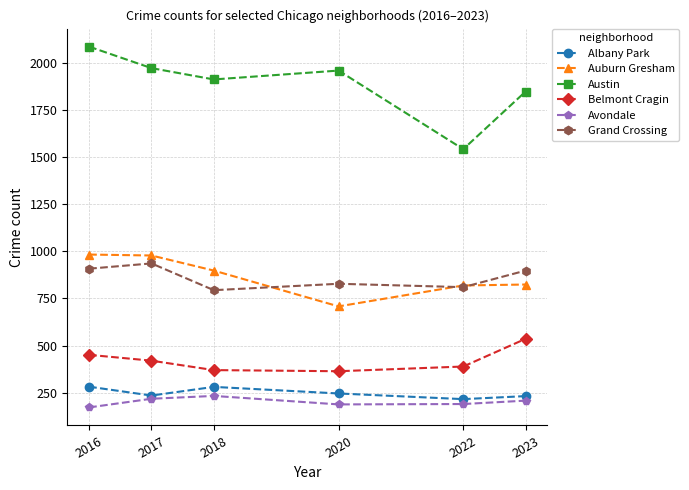

At how many categories does at least one series exceed 1365?

6